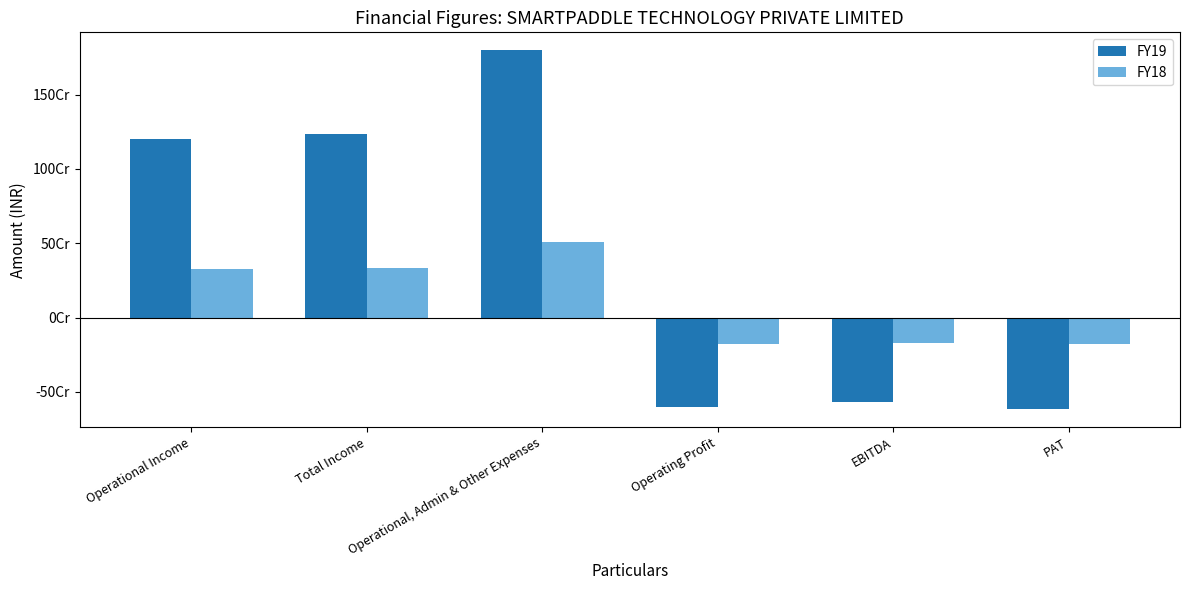

What are all the series names shown in the legend?

FY19, FY18